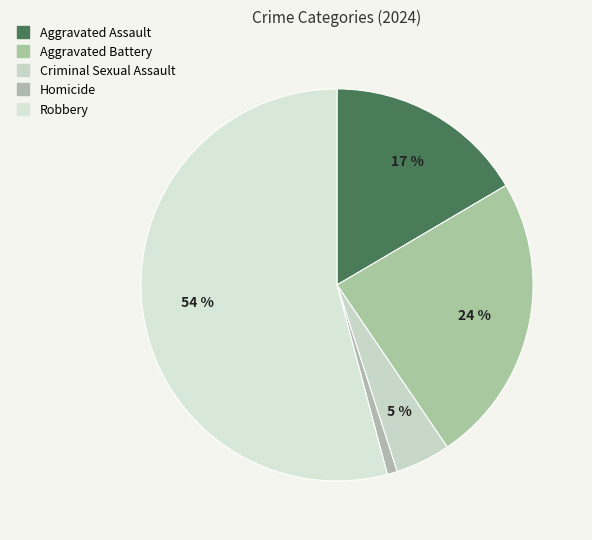

What is the largest slice in the pie chart?

Robbery